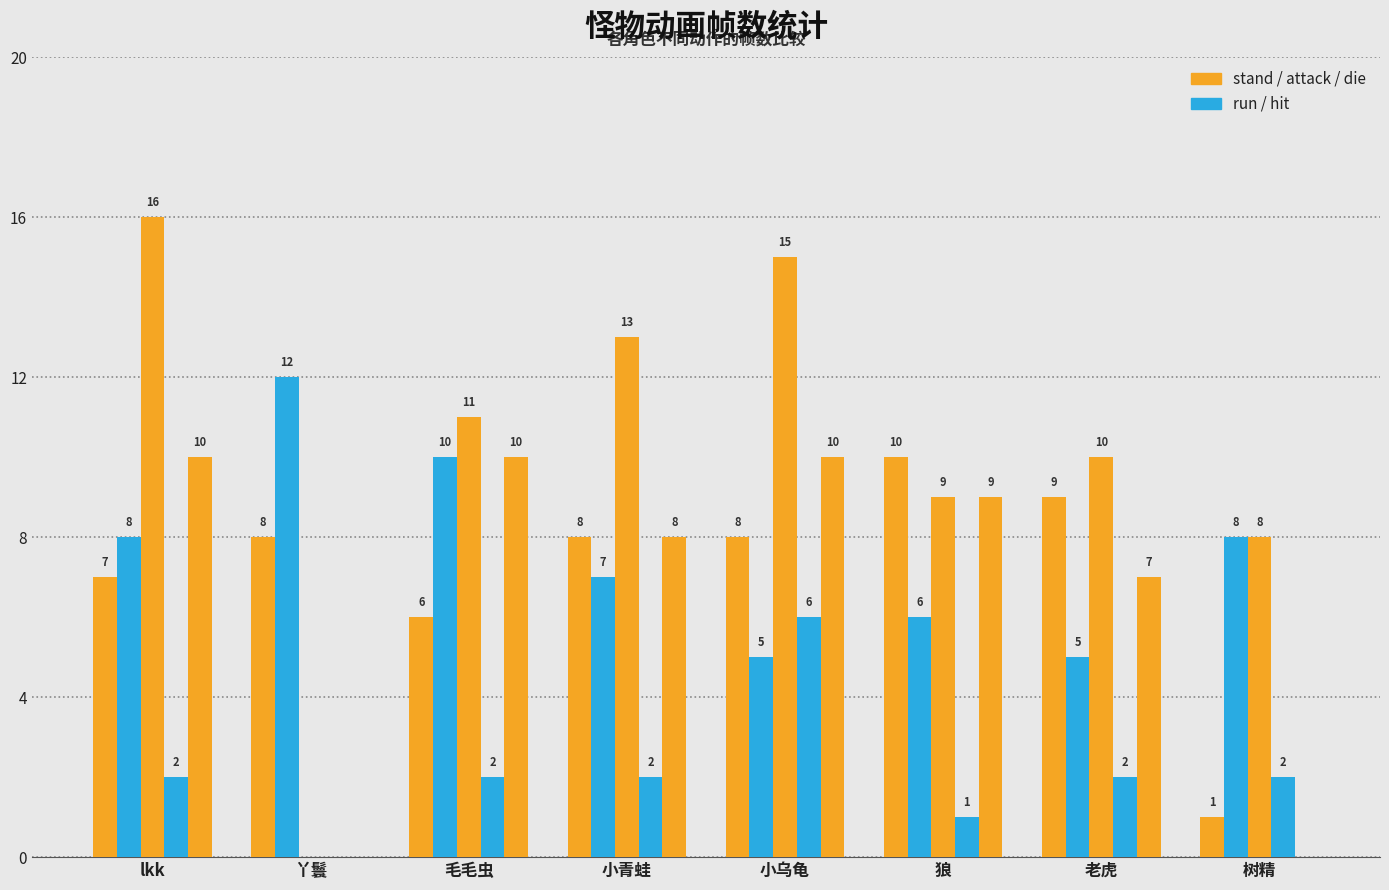

Are the bars grouped side by side (vs. stacked)?

Yes